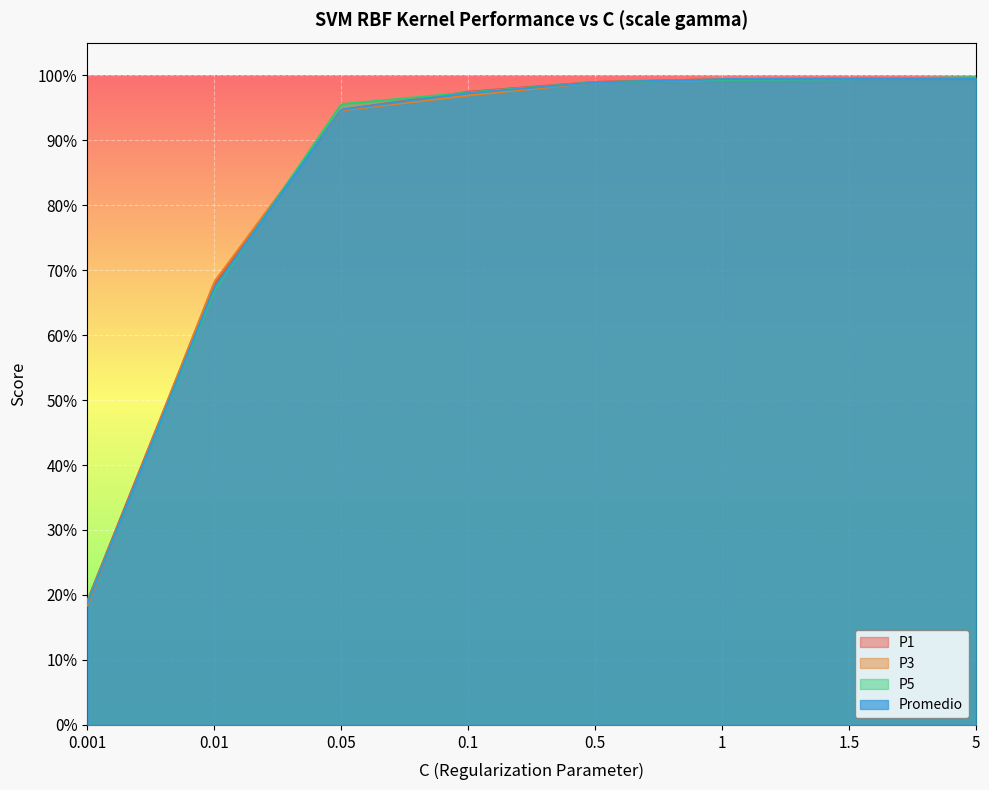

How many intersections are there between P1 and P3?

3